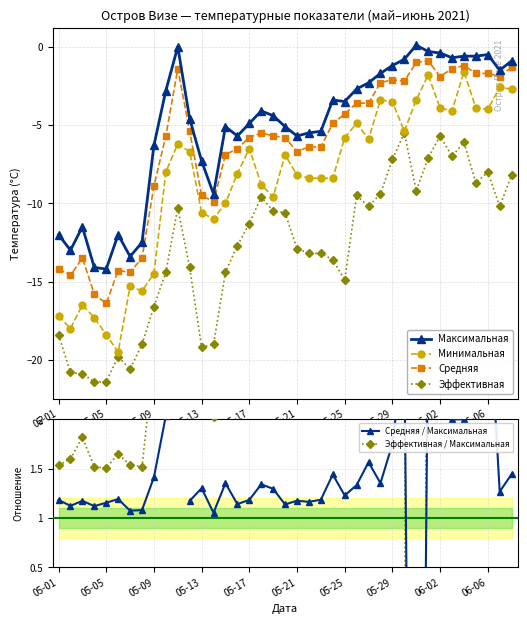

True or false: Максимальная has more than 0 interior local peaks.

True